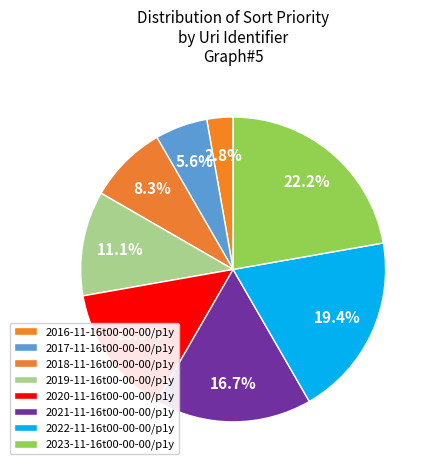

To the nearest percent, what is the difference between the largest and smallest slice percentages?

19%